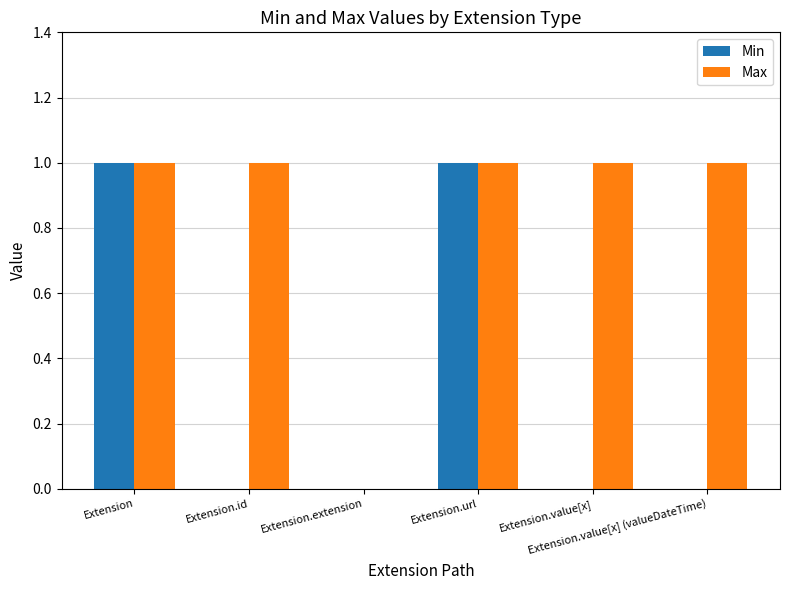

Which series has the largest total across all categories?

Max